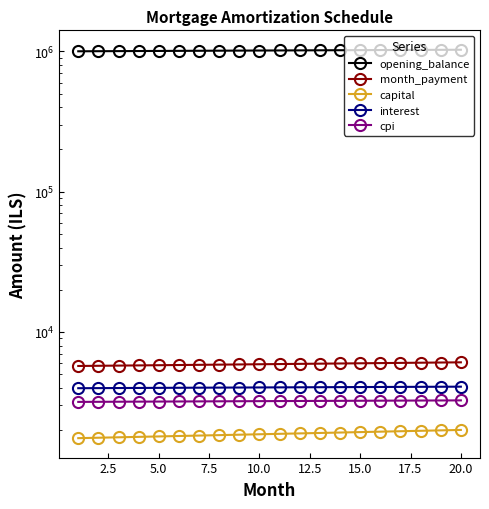

The value of month_payment at 15.0 is 3873.1. True or false?

False